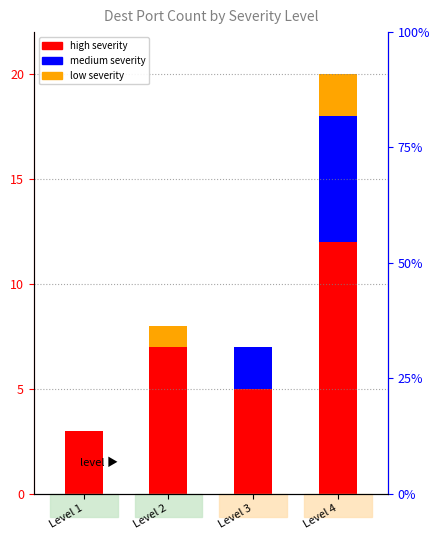

Between Level 2 and Level 1, which is larger?

Level 2